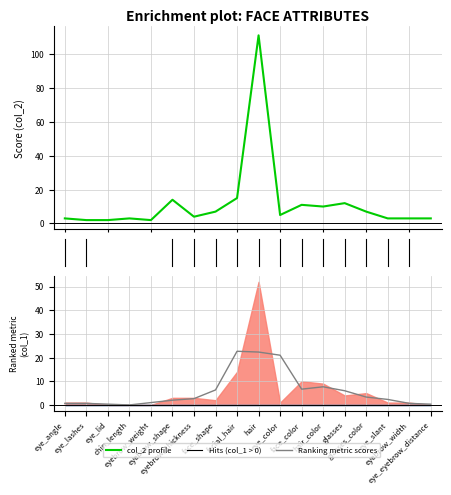

Is it true that col_2 profile equals 4.2 at 4?

False